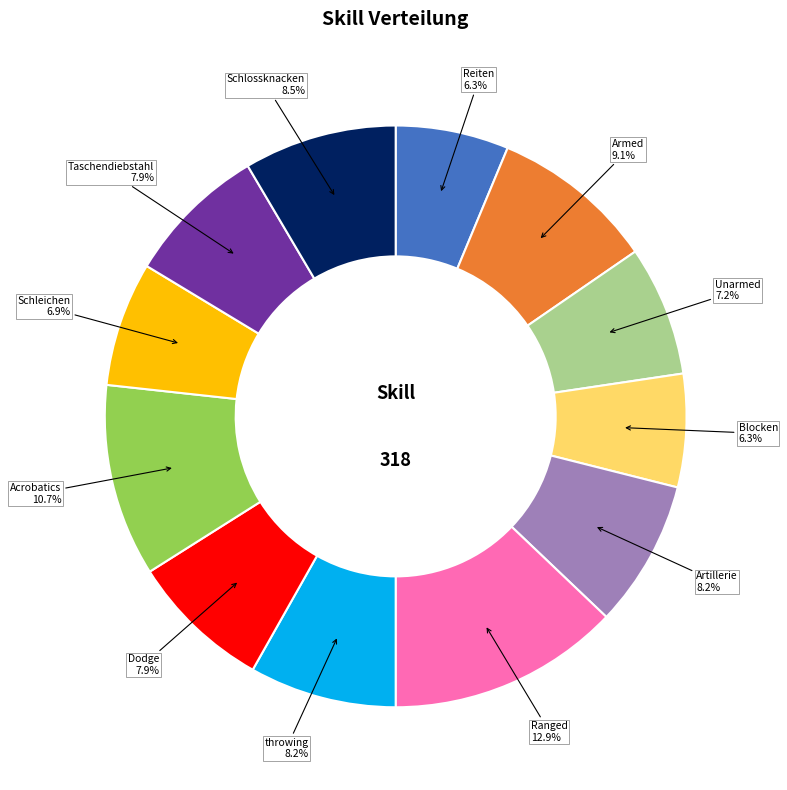

What is the largest slice in the pie chart?

Ranged